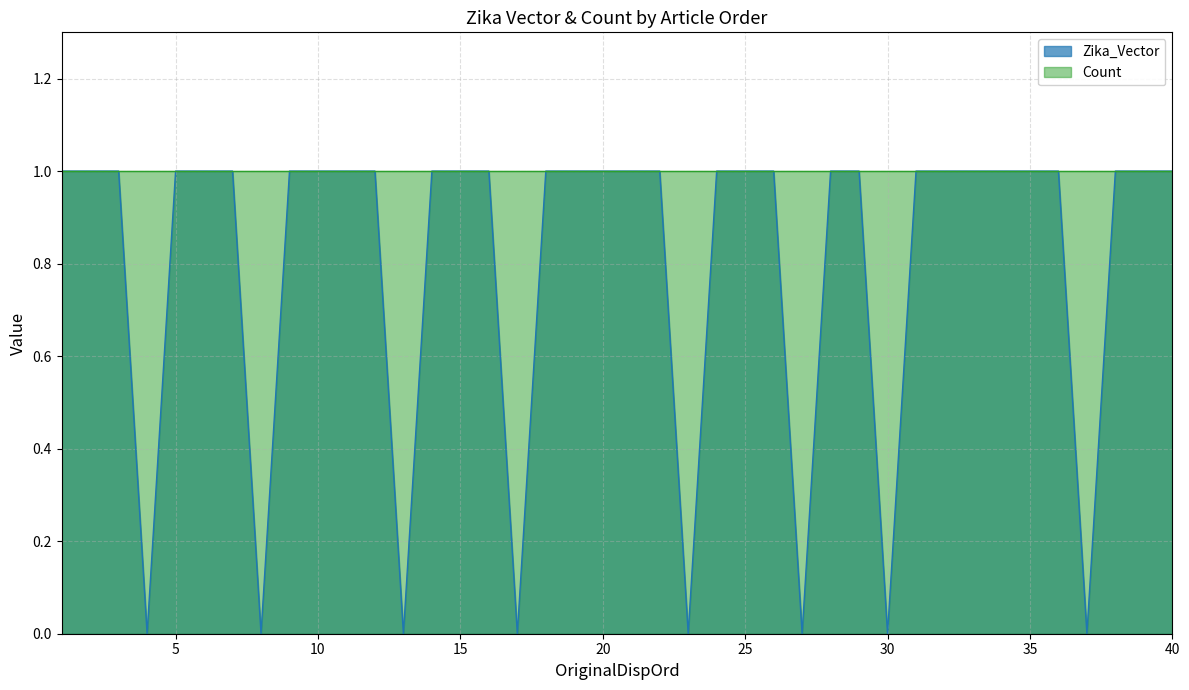

True or false: the data shows 0 at 18.

False